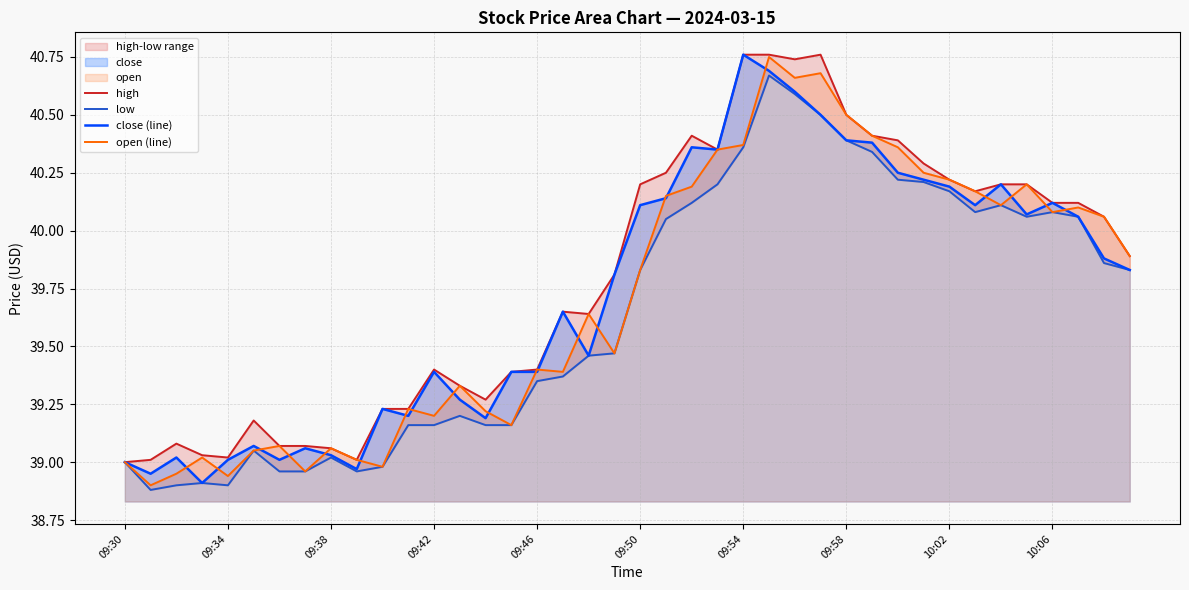

Which category has the highest value in the close (line) series?

09:54